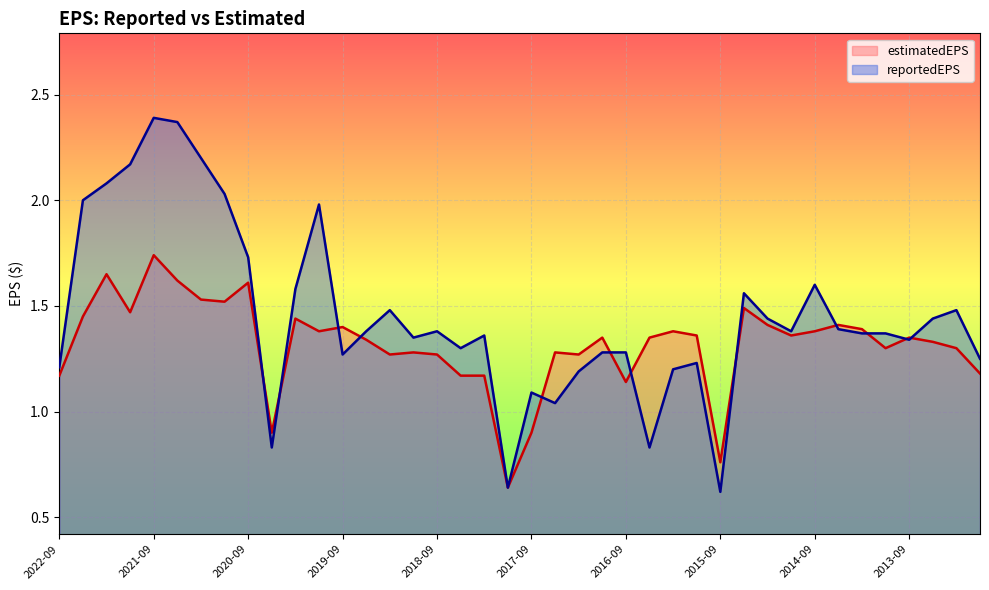

Which series has the widest spread of values?

reportedEPS